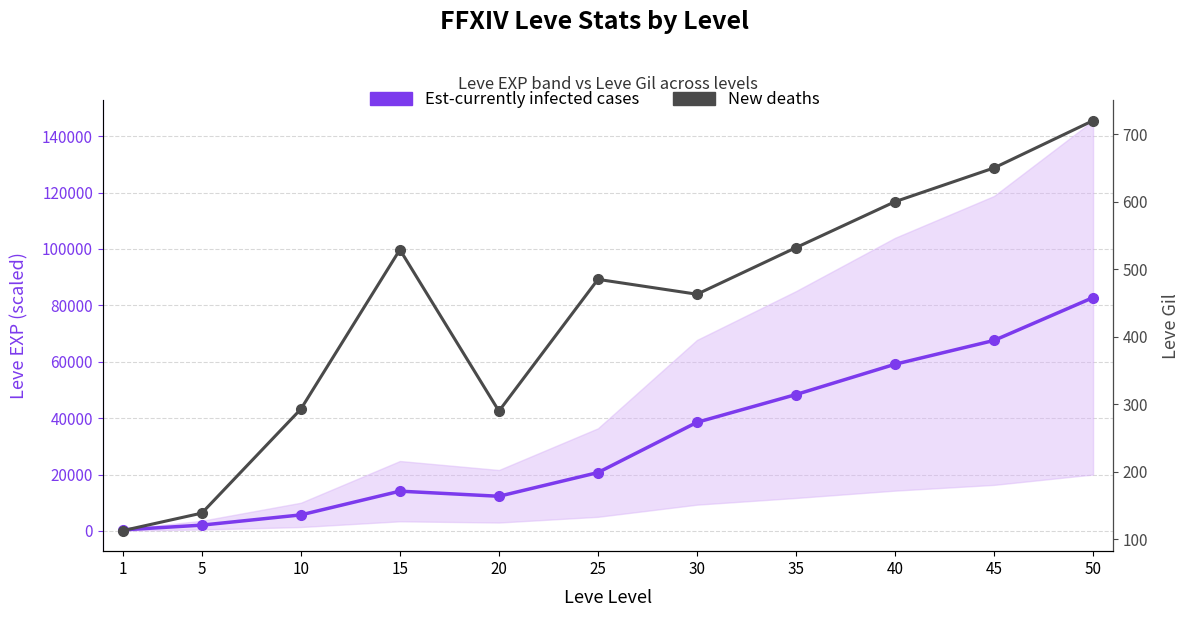

Where is the first local minimum for Est-currently infected cases?

20